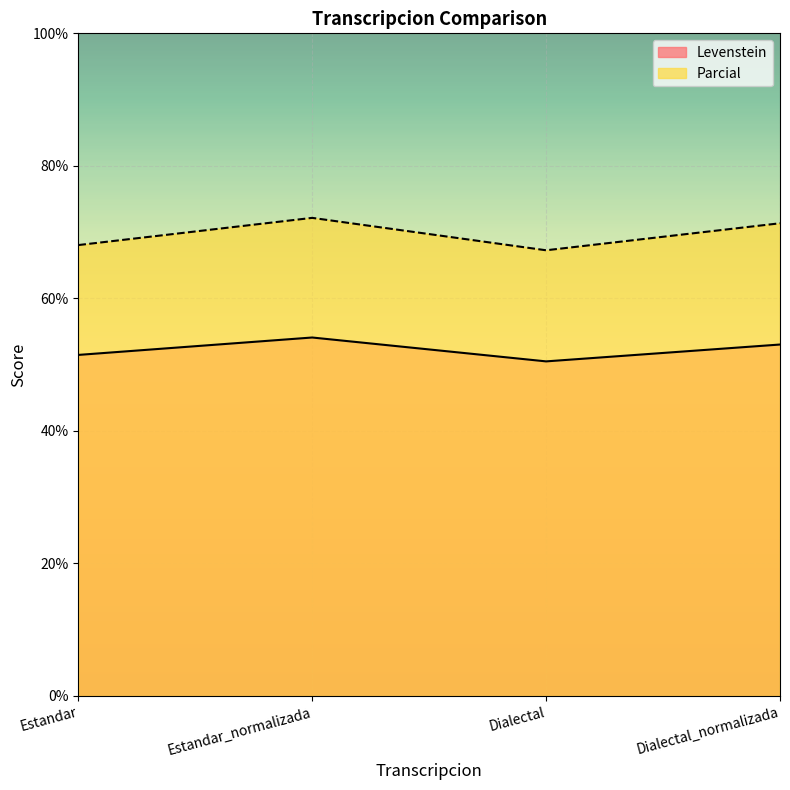

Which category has the lowest value across all series?

Dialectal